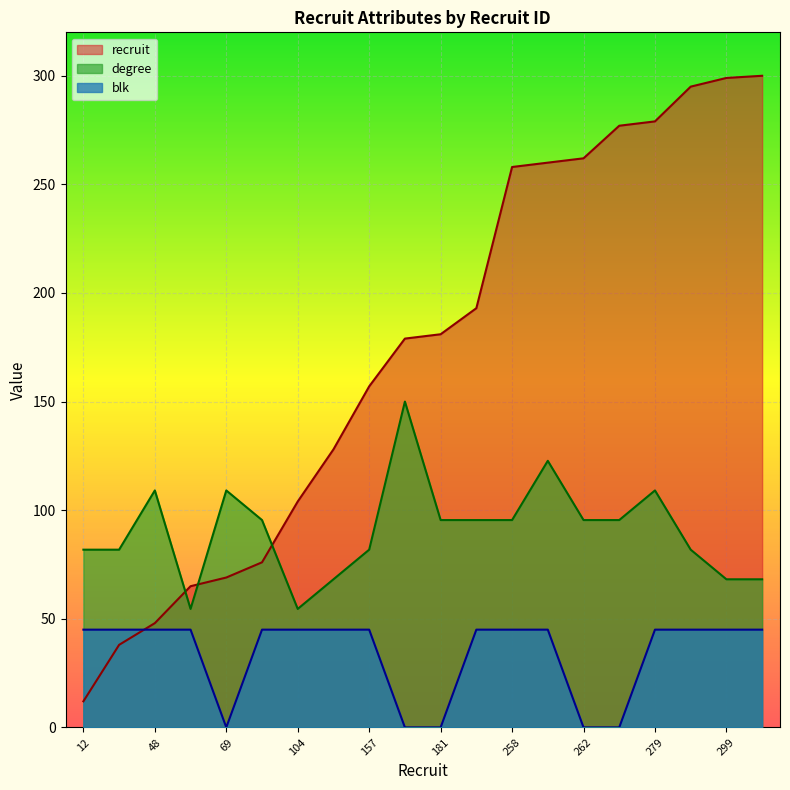

What is the value of the degree point at the 14th from the left?

122.7